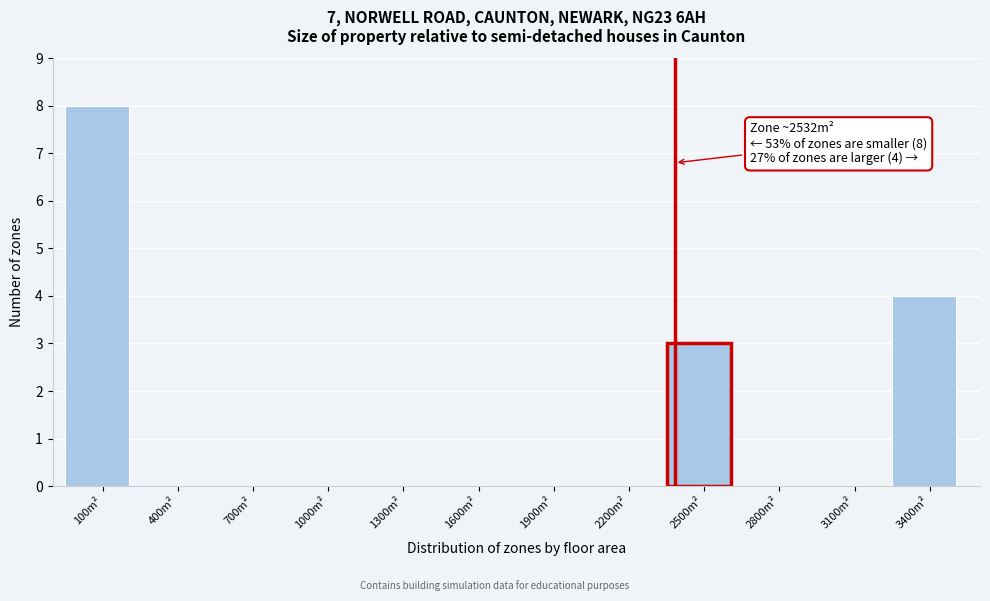

Reading right to left, transcribe all the data shown in this chart.

3400m²=4	3100m²=0	2800m²=0	2500m²=3	2200m²=0	1900m²=0	1600m²=0	1300m²=0	1000m²=0	700m²=0	400m²=0	100m²=8